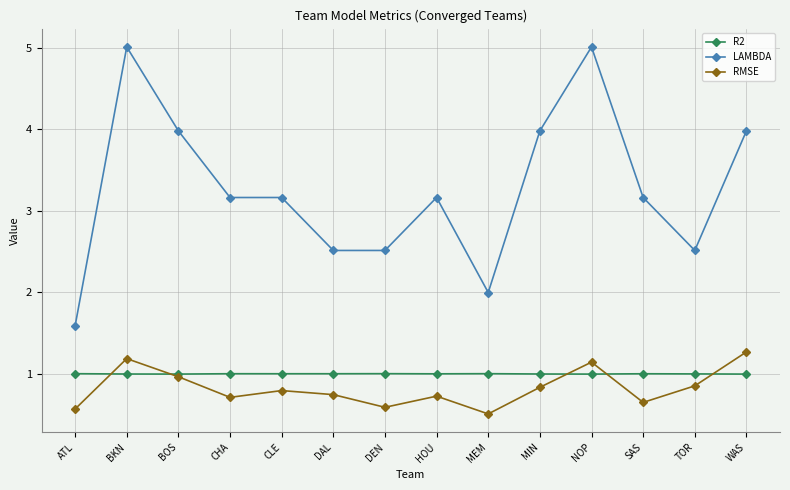

True or false: LAMBDA and R2 intersect in this chart.

False